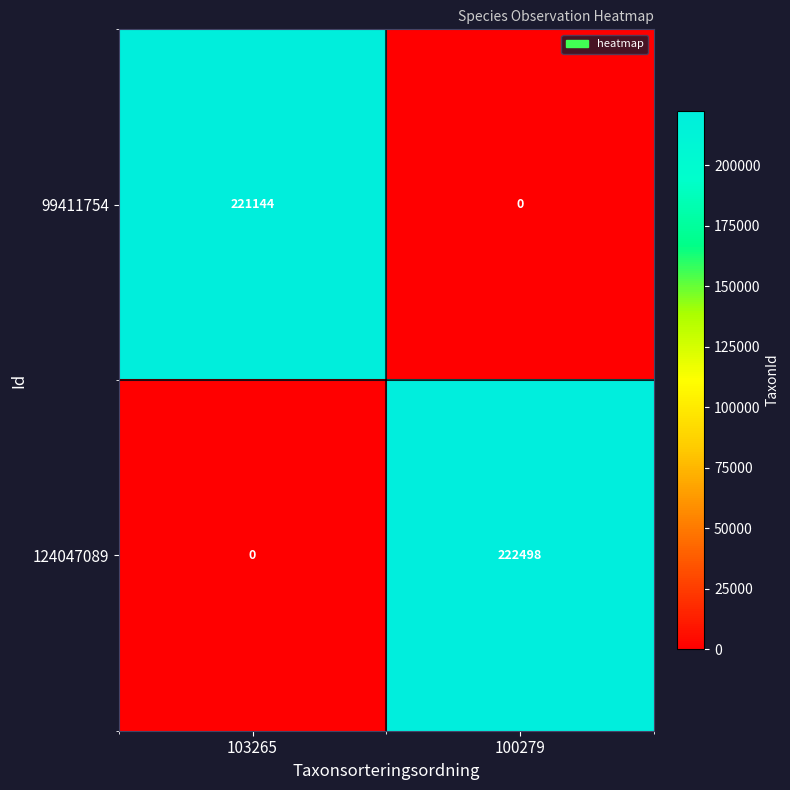

What is the difference between the 99411754 values at 103265 and 100279?

221144